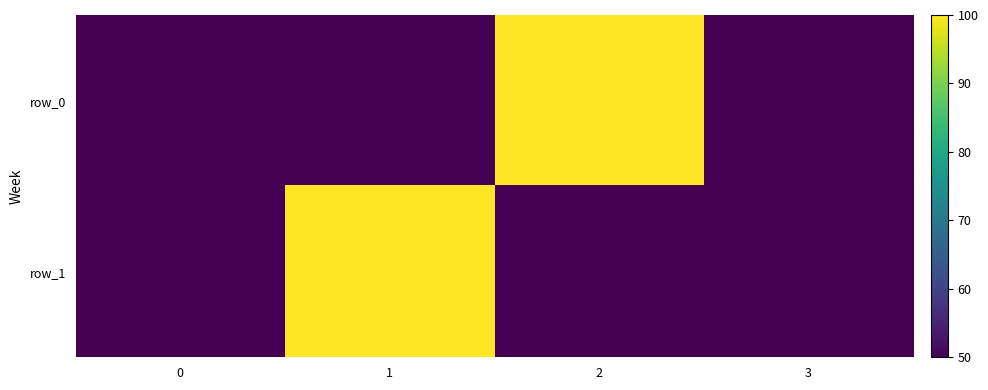

Reading right to left, list all the values displayed in this chart.

row_0: 3=50	2=100	1=50	0=50
row_1: 3=50	2=50	1=100	0=50